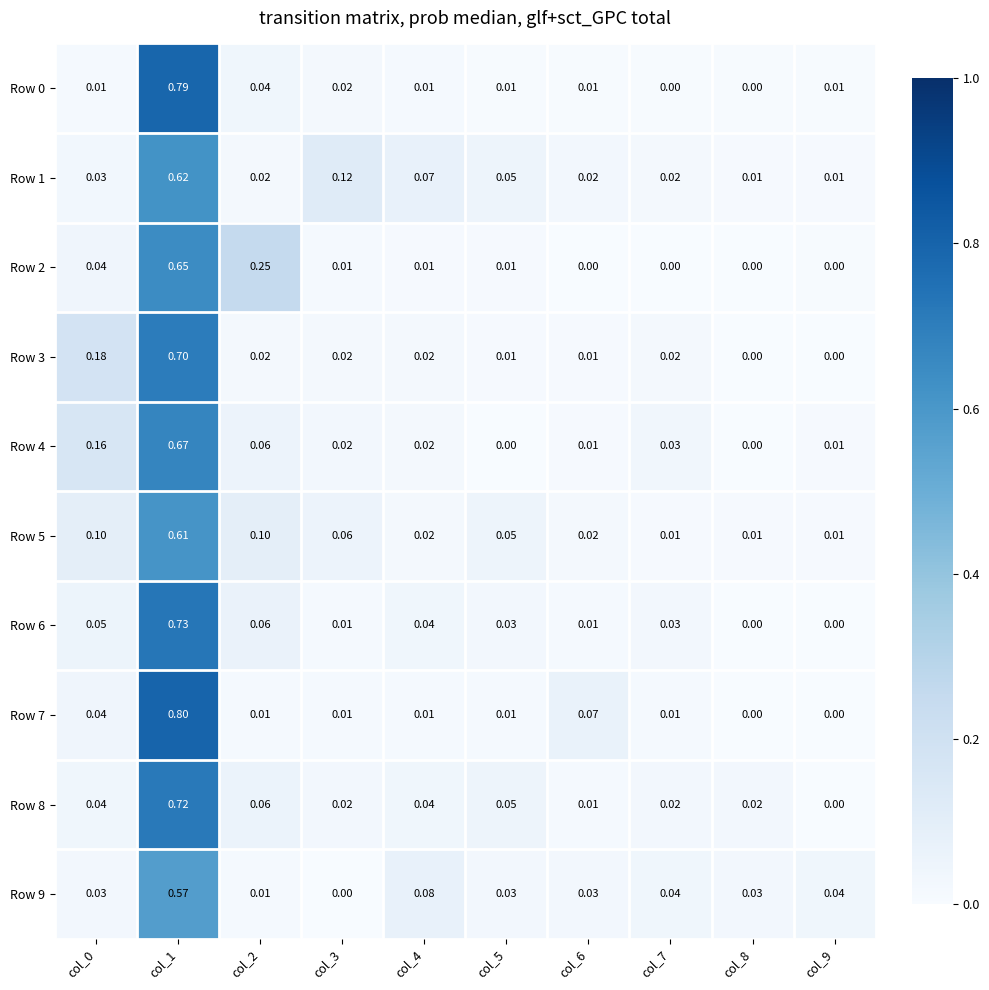

Is the value of Row 9 at col_7 greater than the value of Row 4 at col_6?

Yes